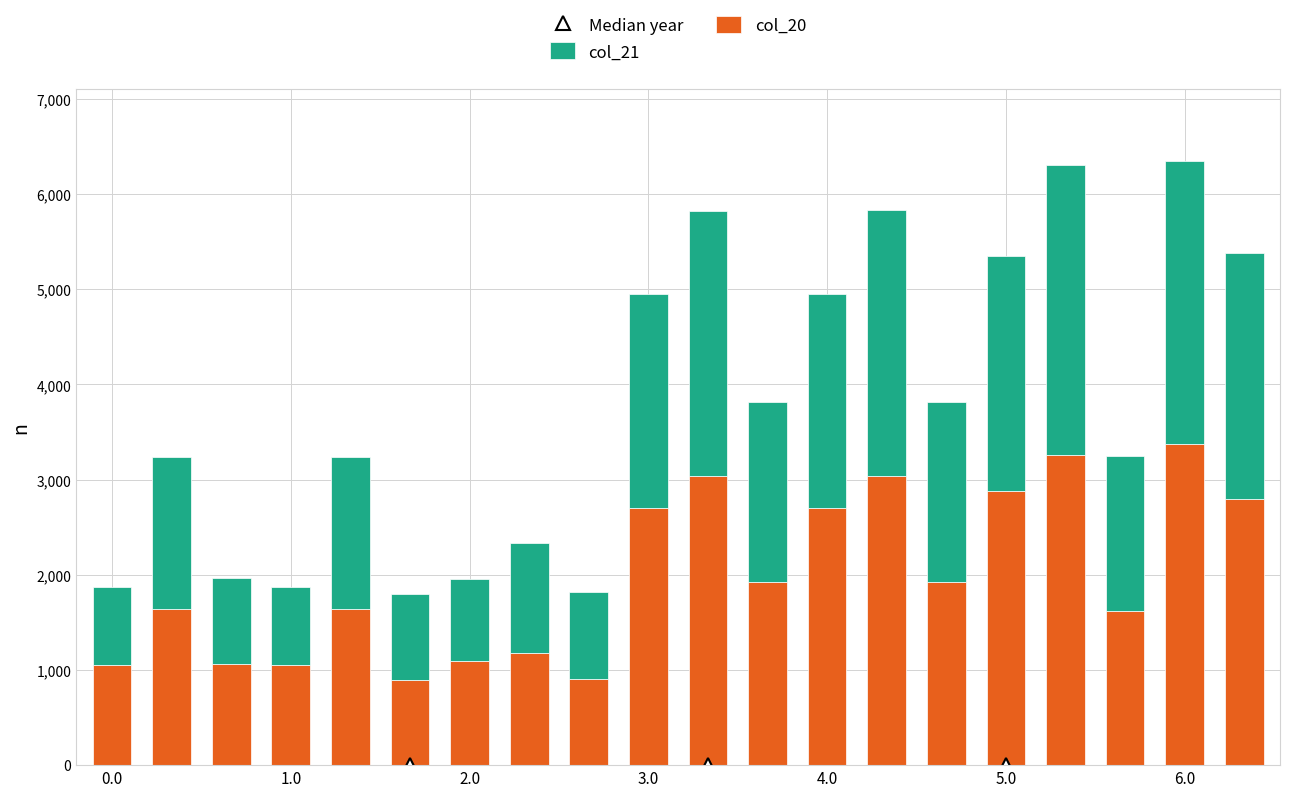

What is the difference between the second highest and second lowest values in the col_20 series?

2348.7